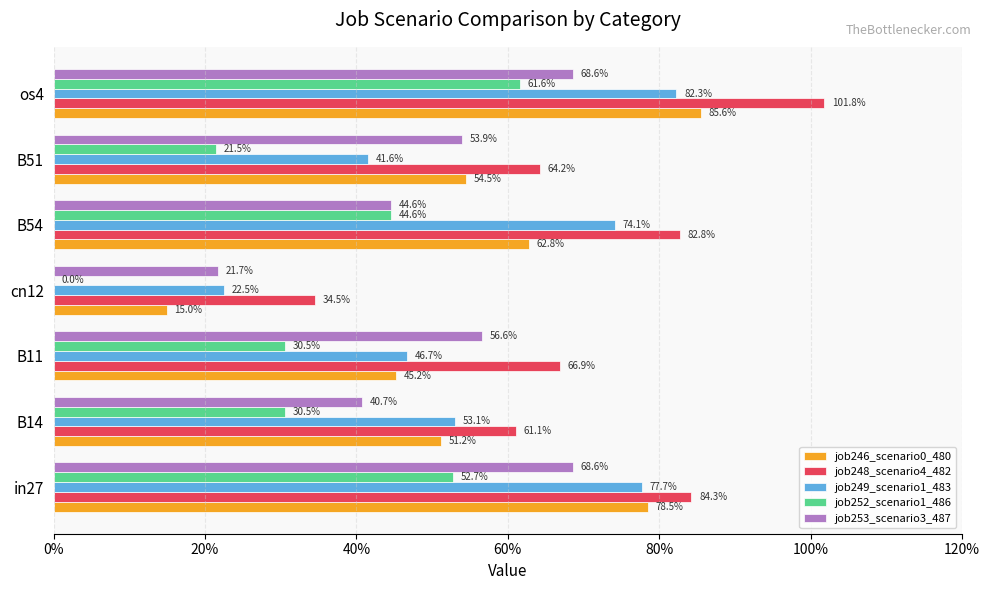

What are all the series names shown in the legend?

job246_scenario0_480, job248_scenario4_482, job249_scenario1_483, job252_scenario1_486, job253_scenario3_487